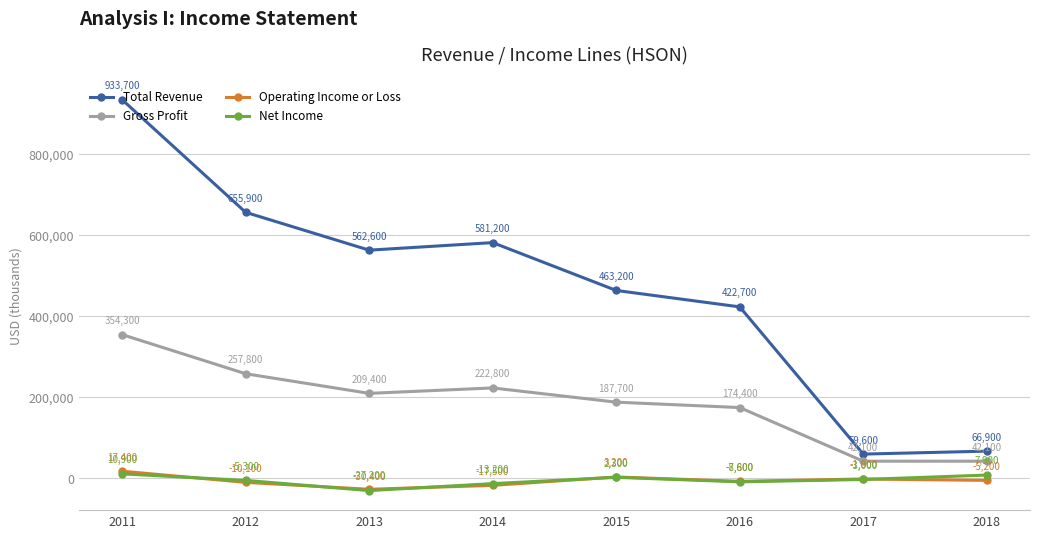

True or false: Gross Profit has a value of 99751 at 2013.

False